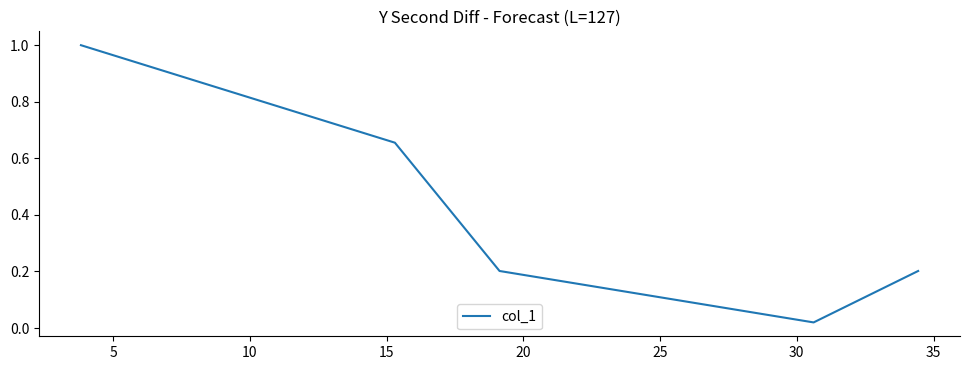

How many interior local valleys (lower than both neighbors) does the data have?

1